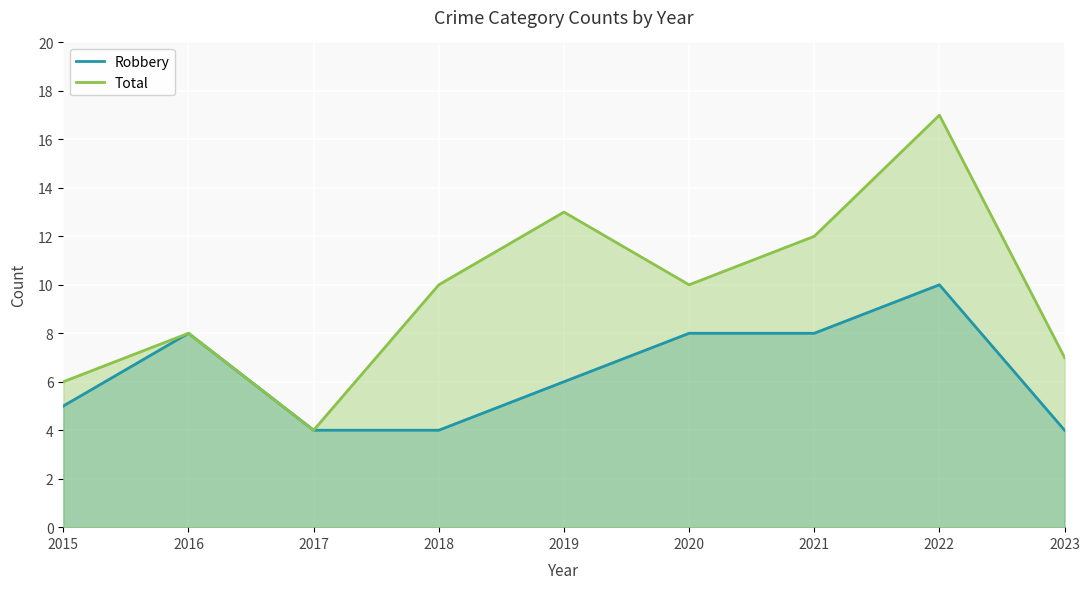

Which series has the largest total across all categories?

Total